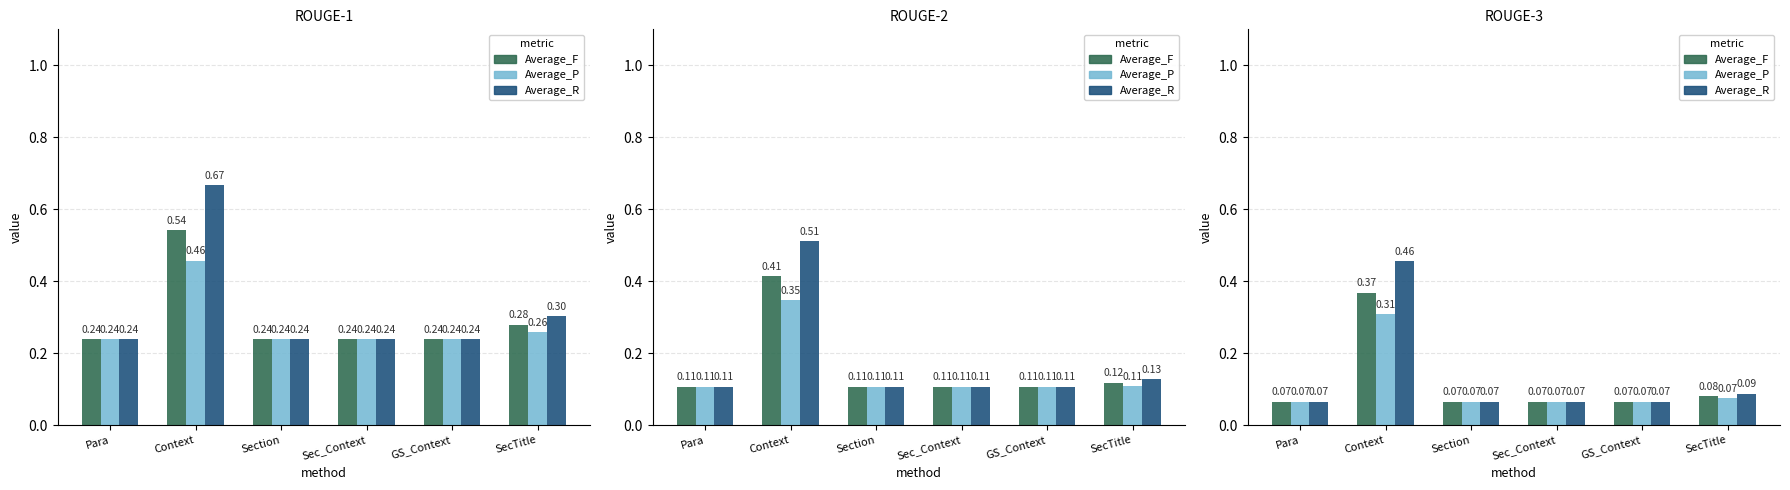

At which category is the sum across all series the highest?

Context